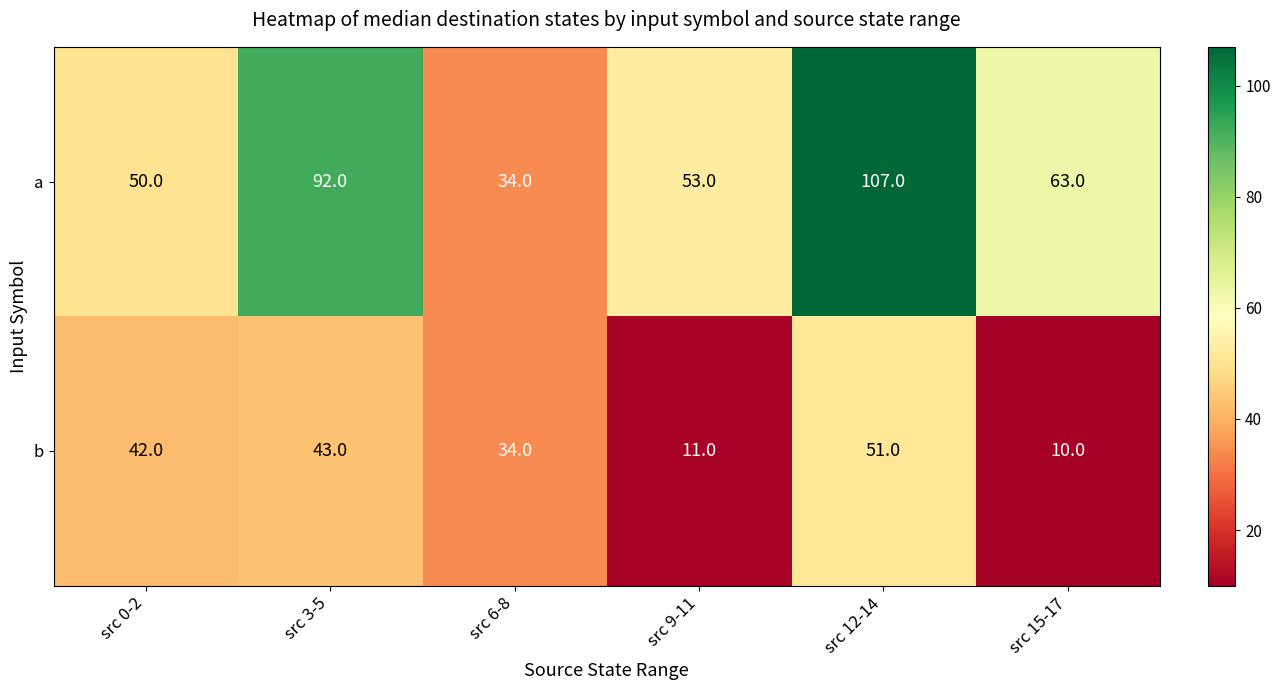

What is the difference between the maximum and minimum values in the a series?

73